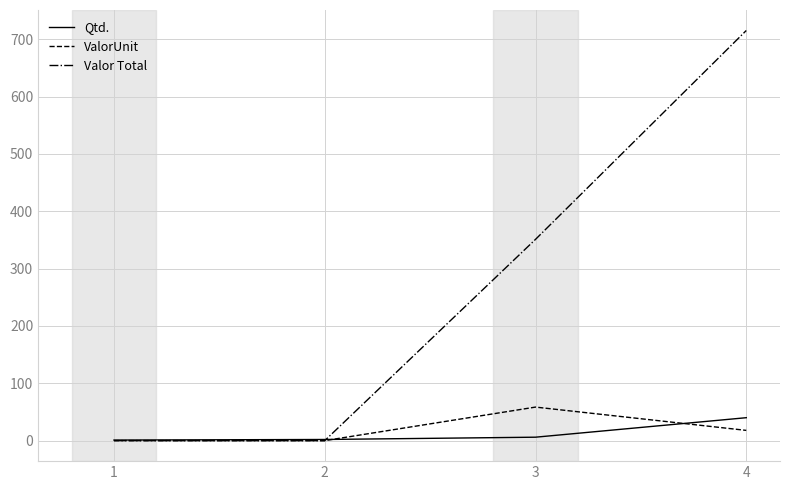

Which series has the largest total across all categories?

Valor Total